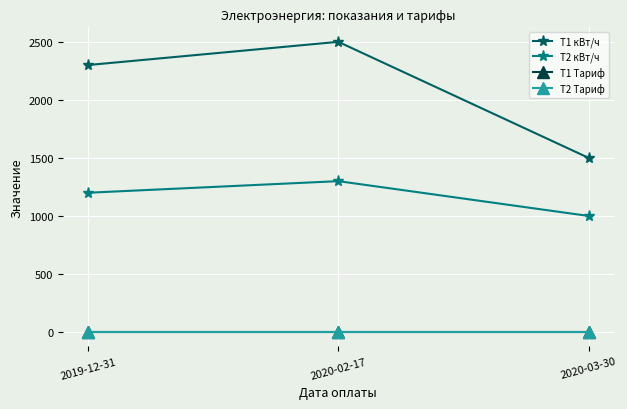

How many values in the T1 кВт/ч series are below 2300?

1